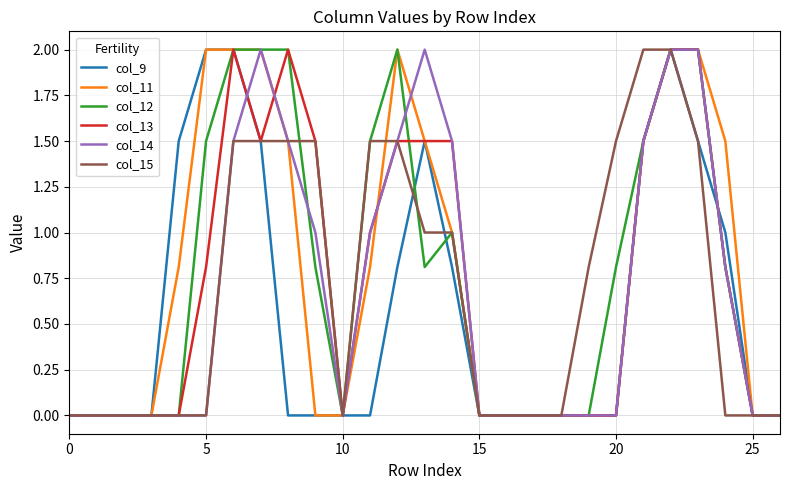

What is the difference between the maximum and minimum values in the col_9 series?

2.0